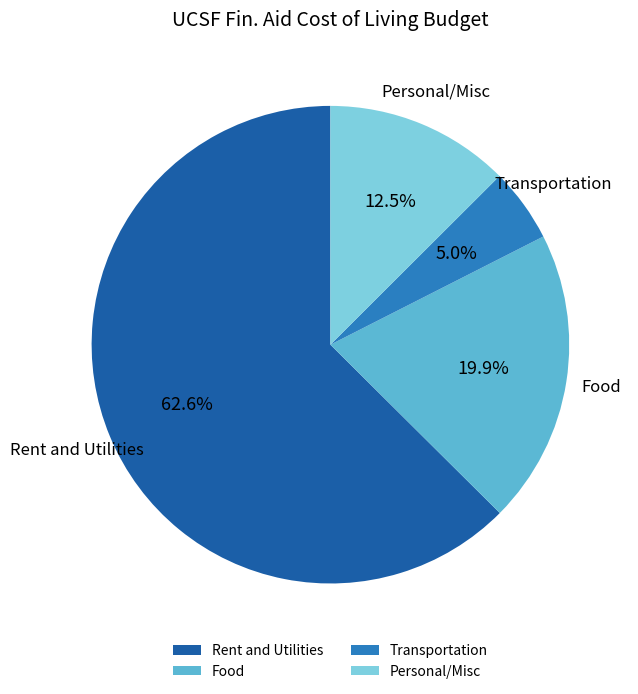

Combined, what portion of the pie is Personal/Misc and Food?

32.4%